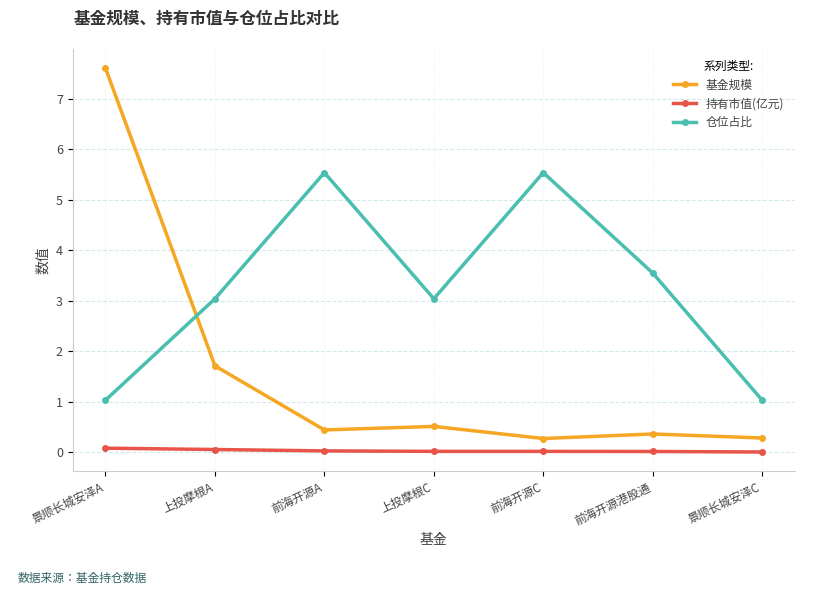

What position from the right is 前海开源港股通?

2